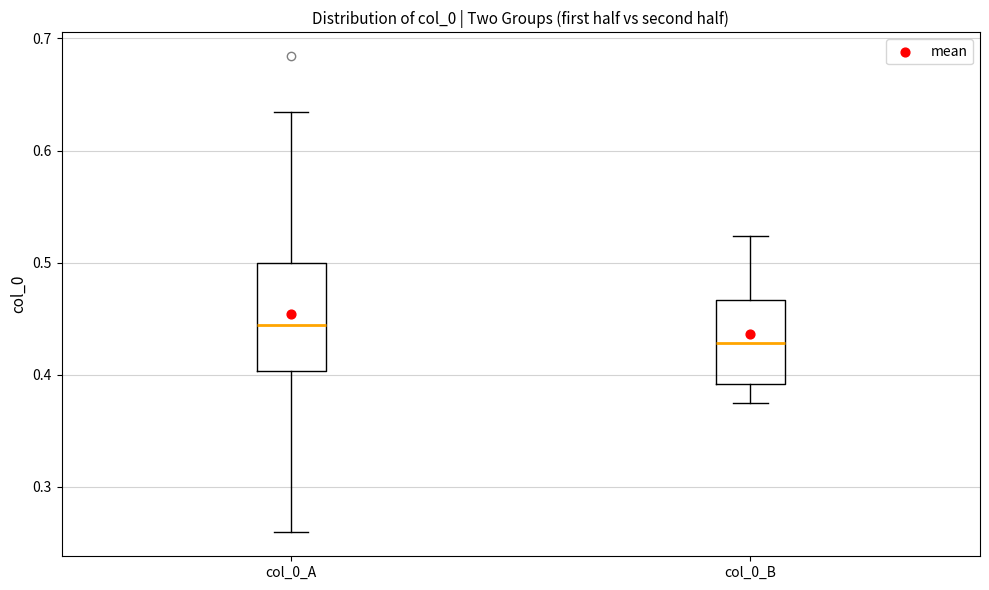

Reading left to right, read every box against the y-axis: the position of its median line, the range the box covers, and the ends of its whiskers. The values are not printed on the chart, so give them approximately, as read against the axis.

col_0_A: median 0.44, box 0.40 to 0.50, whiskers 0.26 to 0.63
col_0_B: median 0.43, box 0.39 to 0.47, whiskers 0.38 to 0.52